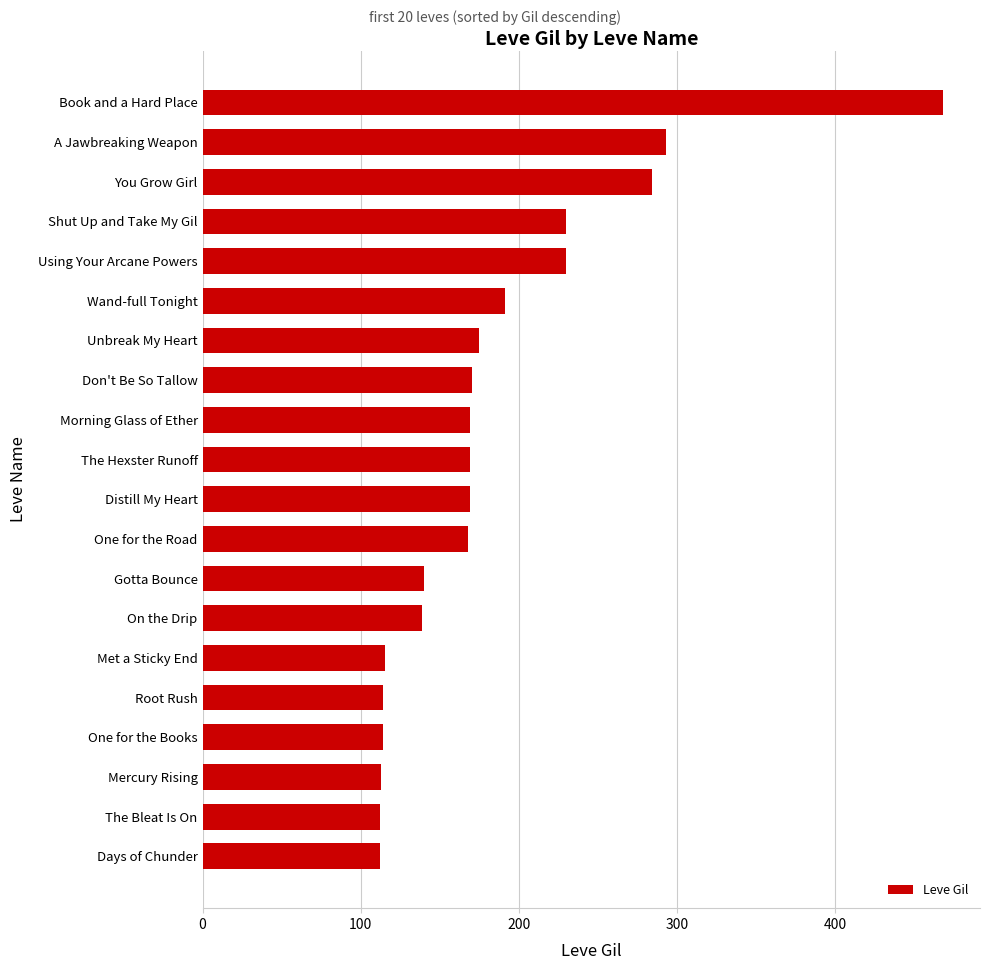

What is the average value?

184